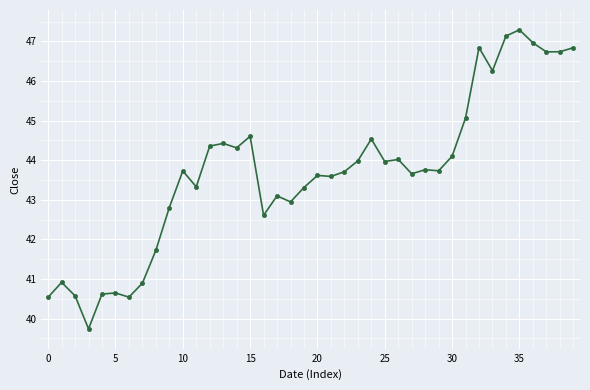

How many data points are less than 43?

12